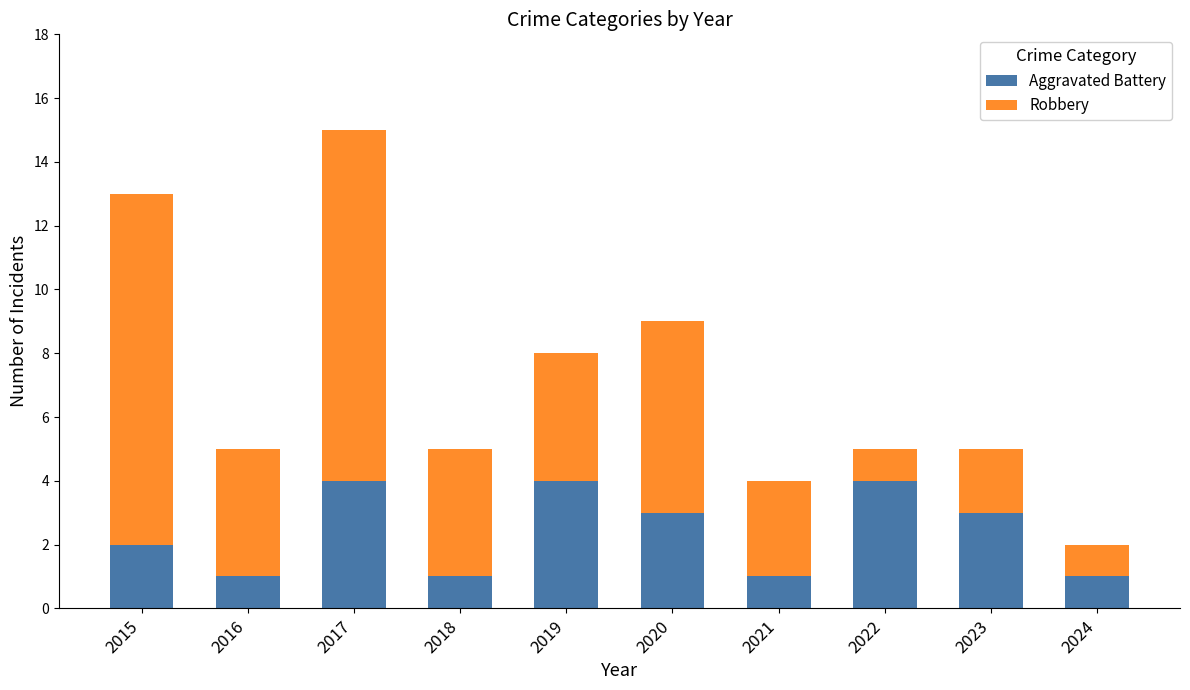

What is the highest value of the Aggravated Battery series?

4